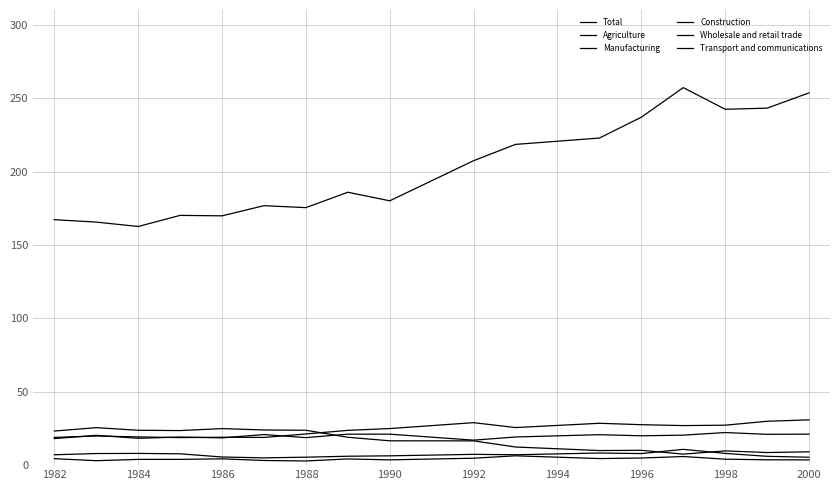

Reading left to right, list all the values displayed in this chart.

Total: 167.2	165.5	162.5	170.1	169.8	176.7	175.4	185.9	180.0	207.4	218.5	222.8	237.0	257.1	242.4	243.1	253.5
Agriculture: 23.2	25.5	23.8	23.5	24.9	24.0	23.8	19.0	16.6	16.5	12.3	9.9	10.1	7.5	9.7	8.6	9.1
Manufacturing: 18.9	19.9	19.2	18.8	19.0	18.9	21.2	23.7	24.9	28.9	25.6	28.5	27.6	26.9	27.2	29.9	30.8
Construction: 7.1	7.9	8.0	7.7	5.5	5.0	5.4	6.1	6.3	7.3	7.1	8.3	7.9	10.8	8.0	6.0	5.4
Wholesale and retail trade: 18.1	20.3	18.3	19.1	18.6	20.8	18.8	21.1	21.1	17.0	19.2	20.7	20.0	20.4	22.2	21.0	21.1
Transport and communications: 4.4	3.0	3.9	3.9	4.3	3.2	2.8	4.2	3.6	4.7	6.4	4.5	4.8	5.9	4.1	3.6	3.6